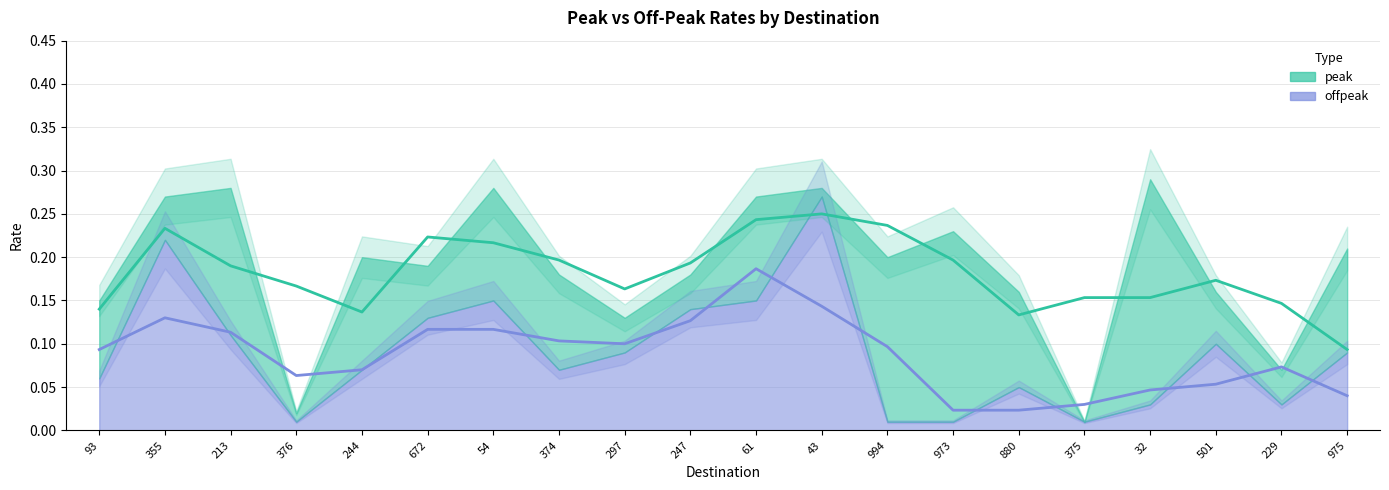

What is the maximum value shown in the chart?

0.3